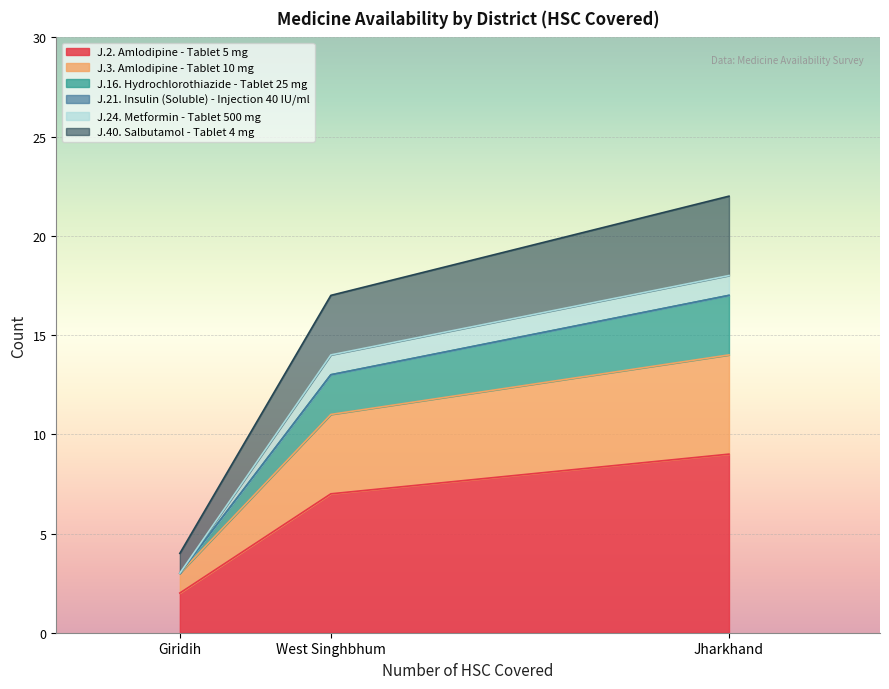

How many lines are shown in the chart?

6